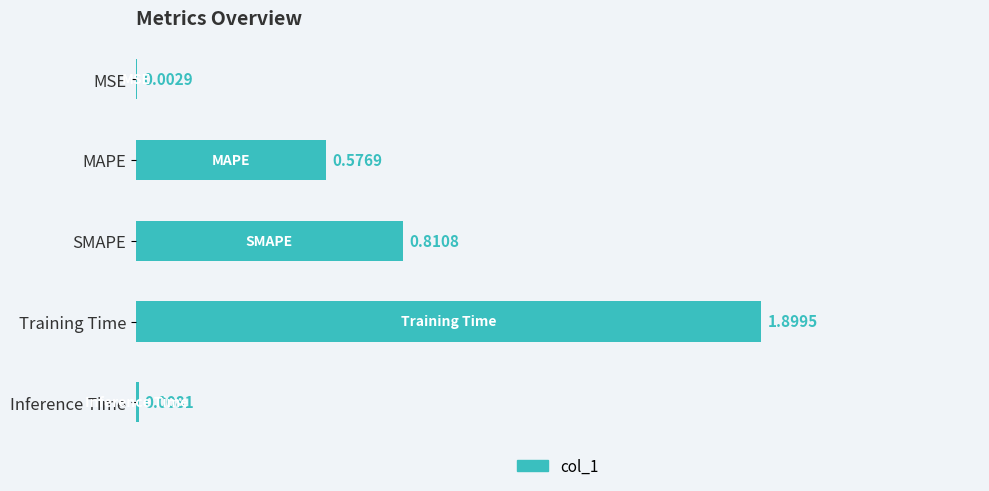

At which label is the value closest to 0?

MSE